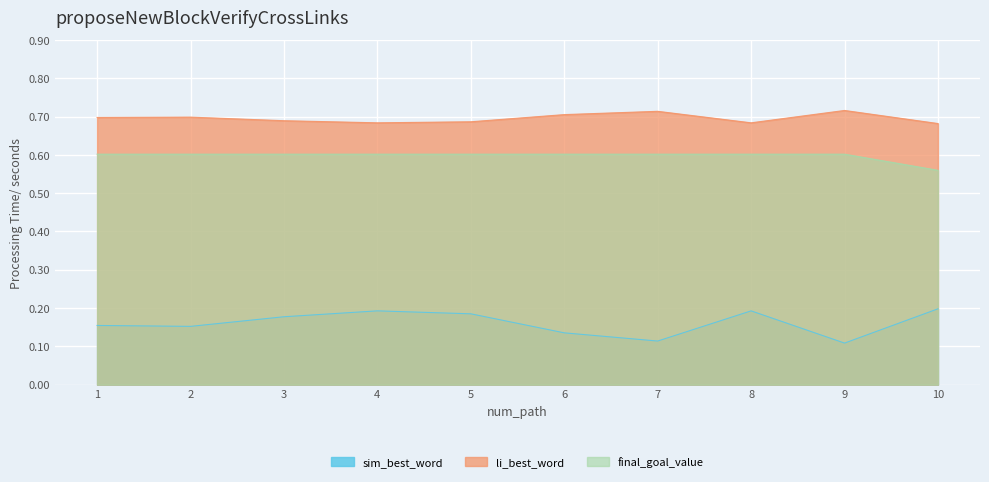

What is the lowest value of the final_goal_value series?

0.6